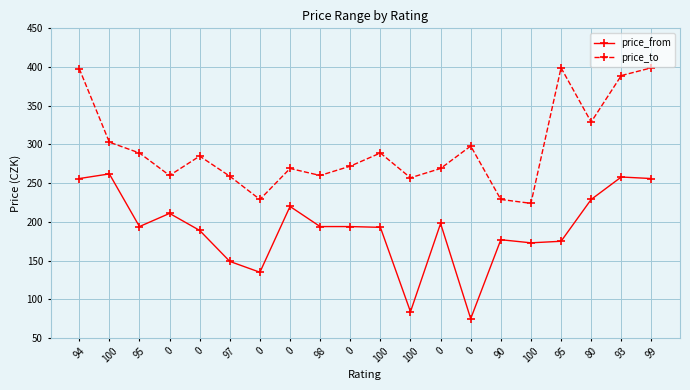

Is the value of price_to at 100 greater than the value of price_from at 98?

Yes